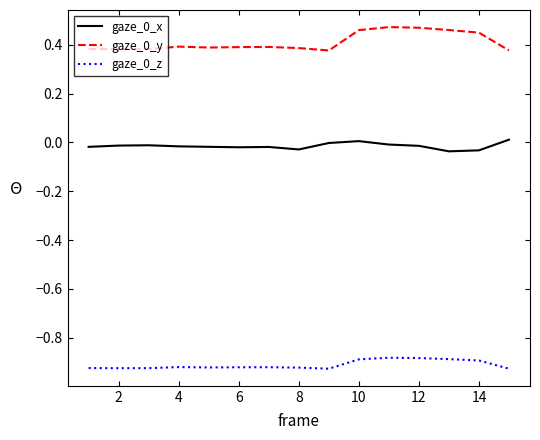

True or false: gaze_0_x and gaze_0_y cross at least once.

False